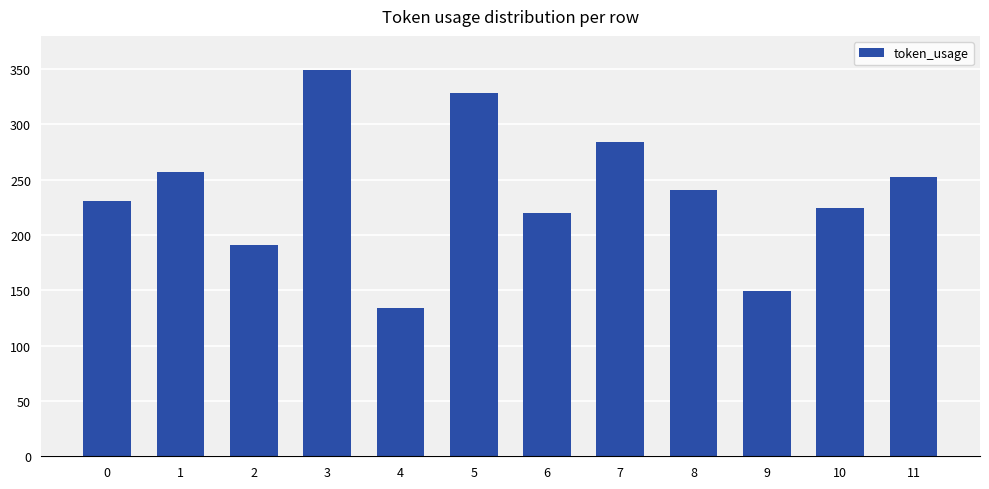

At which label is the value closest to 241?

8